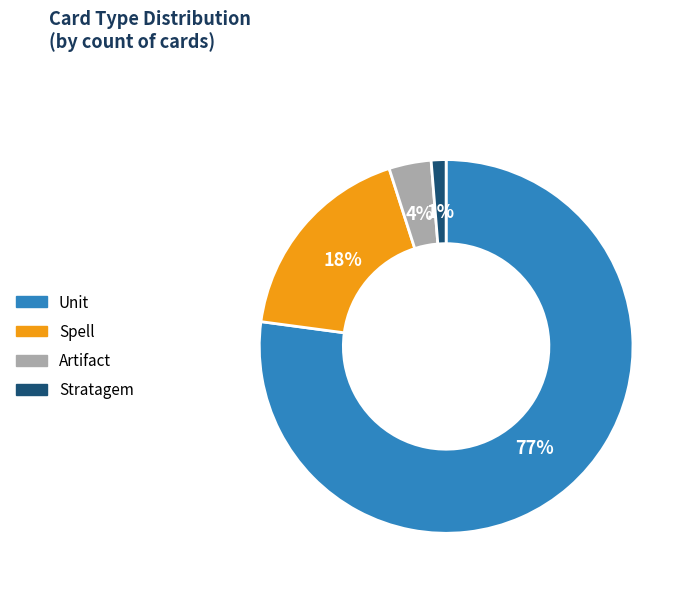

To the nearest percent, what is the combined percentage of Artifact and Stratagem?

5%